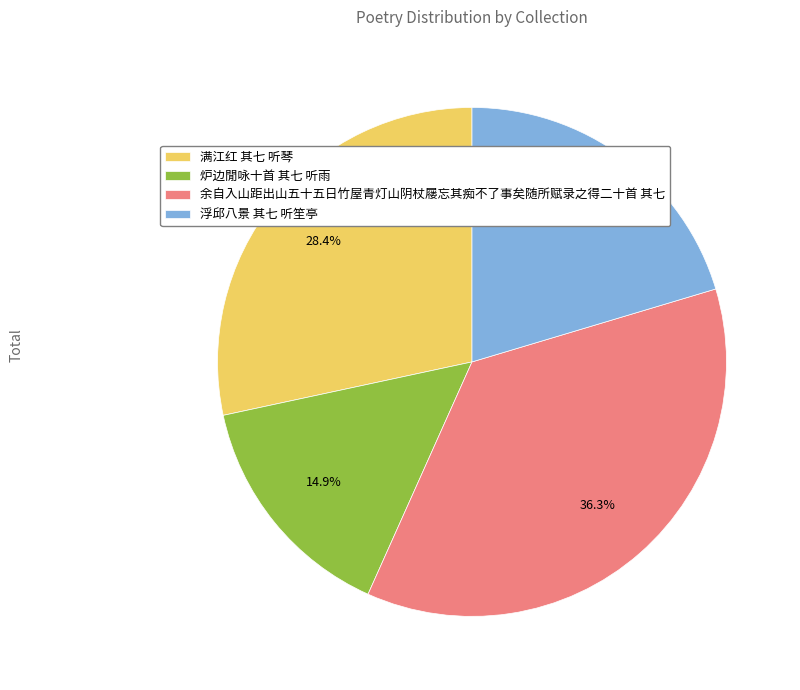

Which has a higher value, 浮邱八景 其七 听笙亭 or 满江红 其七 听琴?

满江红 其七 听琴